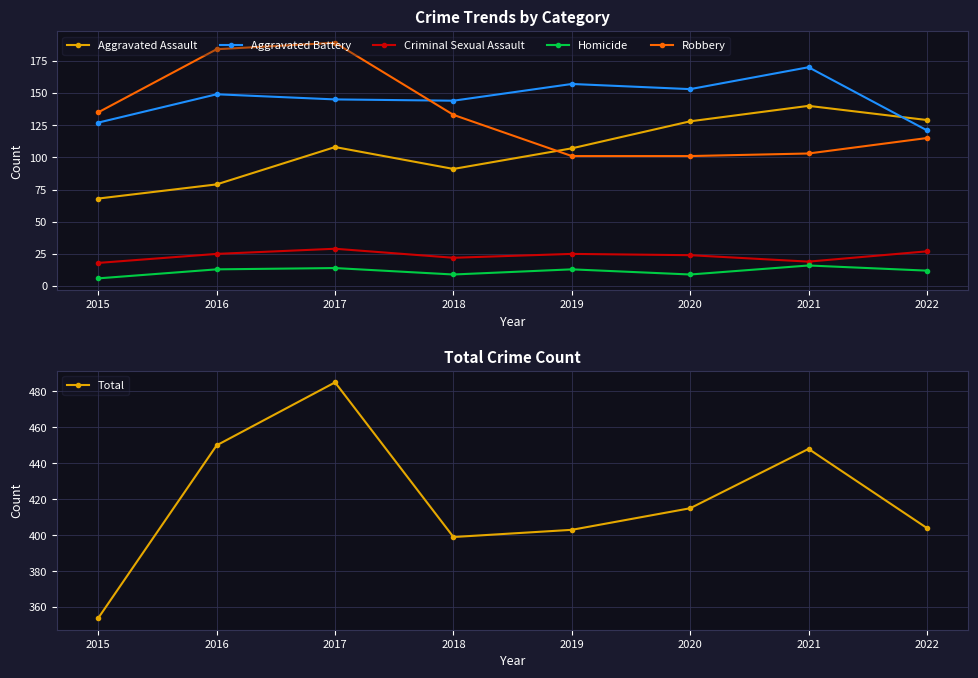

Reading right to left, transcribe all the data shown in this chart.

Aggravated Assault: 2022=129	2021=140	2020=128	2019=107	2018=91	2017=108	2016=79	2015=68
Aggravated Battery: 2022=121	2021=170	2020=153	2019=157	2018=144	2017=145	2016=149	2015=127
Criminal Sexual Assault: 2022=27	2021=19	2020=24	2019=25	2018=22	2017=29	2016=25	2015=18
Homicide: 2022=12	2021=16	2020=9	2019=13	2018=9	2017=14	2016=13	2015=6
Robbery: 2022=115	2021=103	2020=101	2019=101	2018=133	2017=189	2016=184	2015=135
Total: 2022=404	2021=448	2020=415	2019=403	2018=399	2017=485	2016=450	2015=354